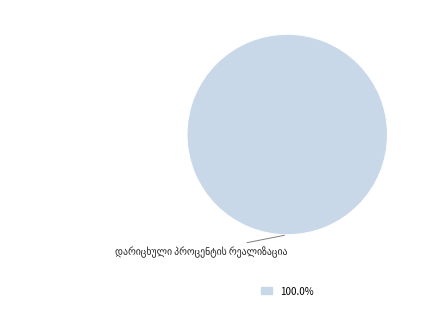

Is there a majority slice in this chart?

Yes